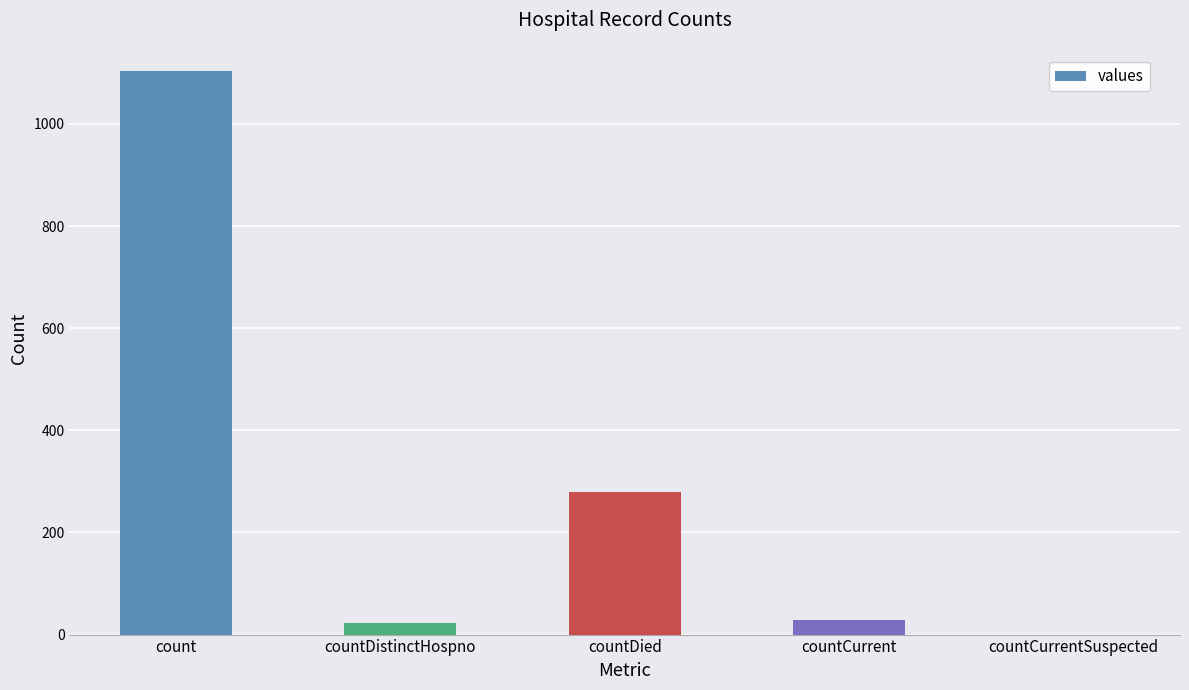

What is the maximum value shown in the chart?

1104